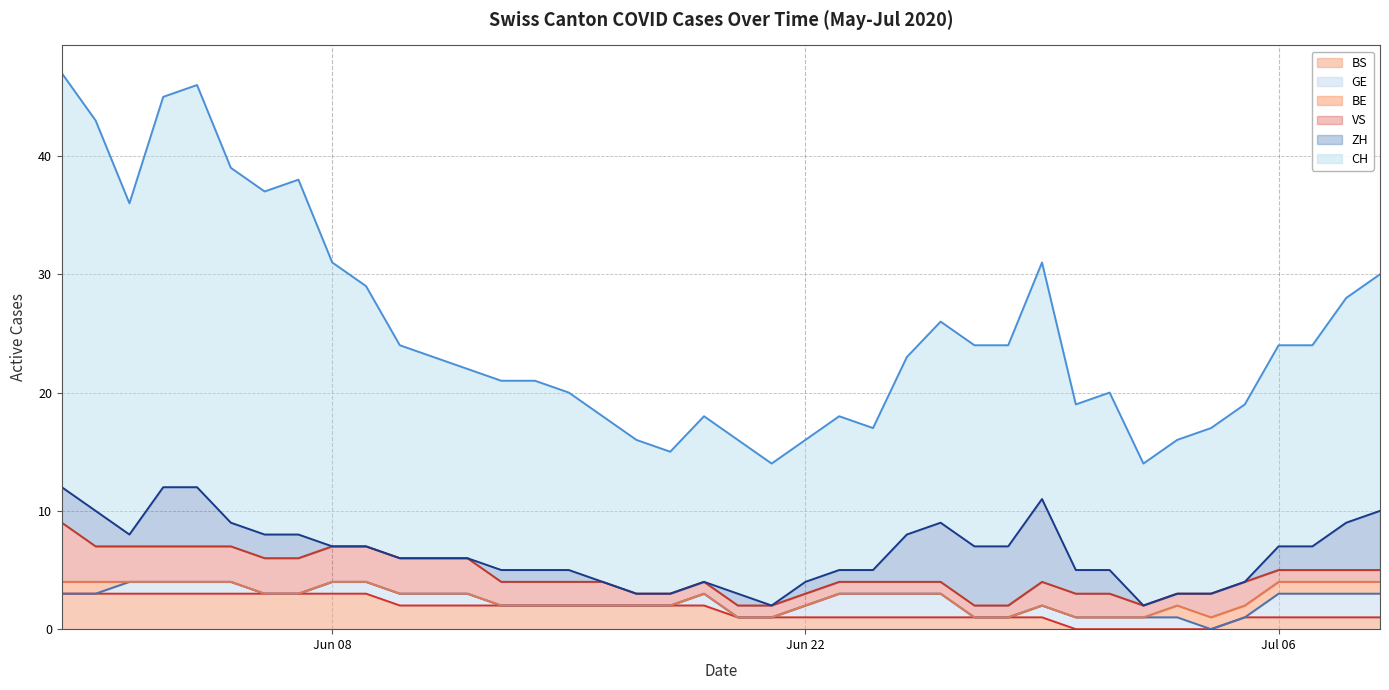

At how many categories does at least one series exceed 29?

6